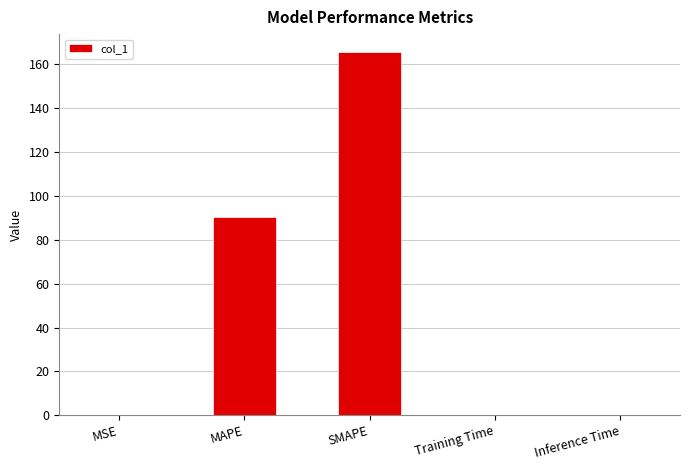

Is it true that the value at MAPE is 33.9?

False